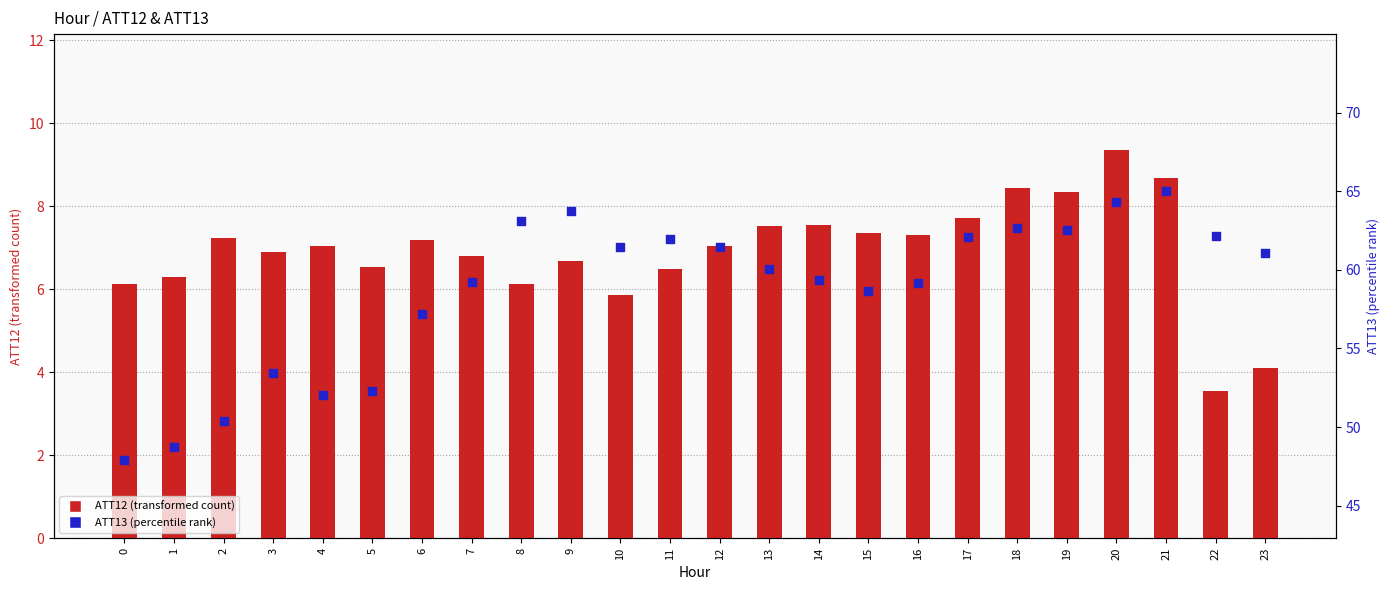

Which series contains the lowest Y value?

ATT12 (transformed count)